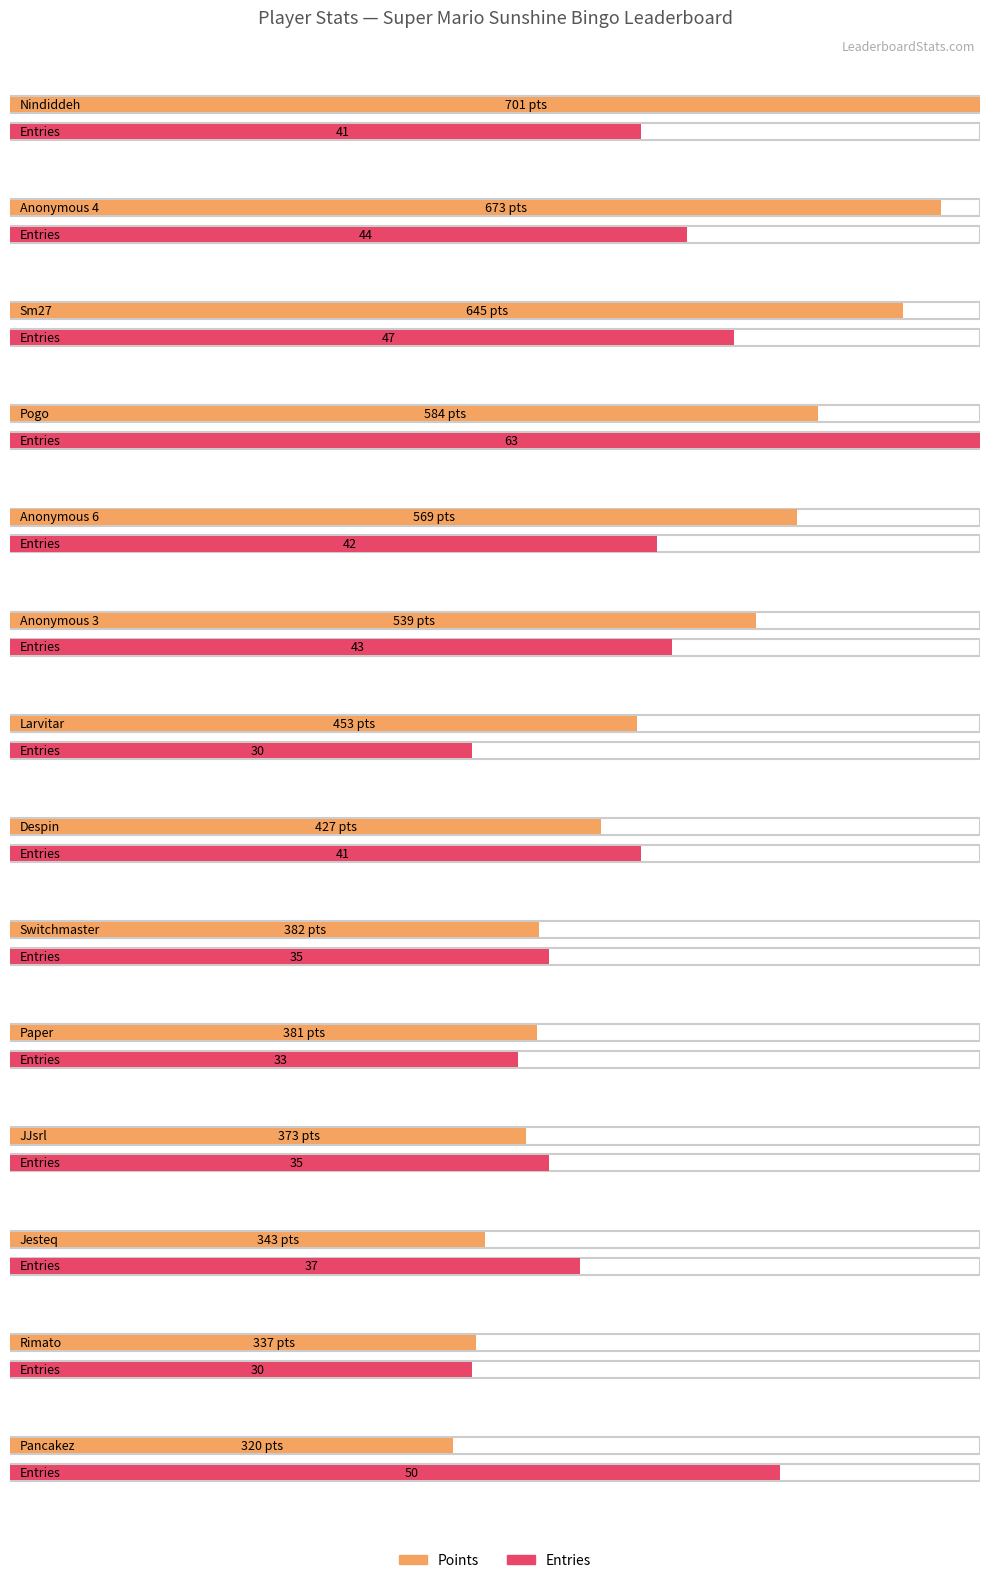

What is the difference between the maximum and minimum values in the Points series?

381